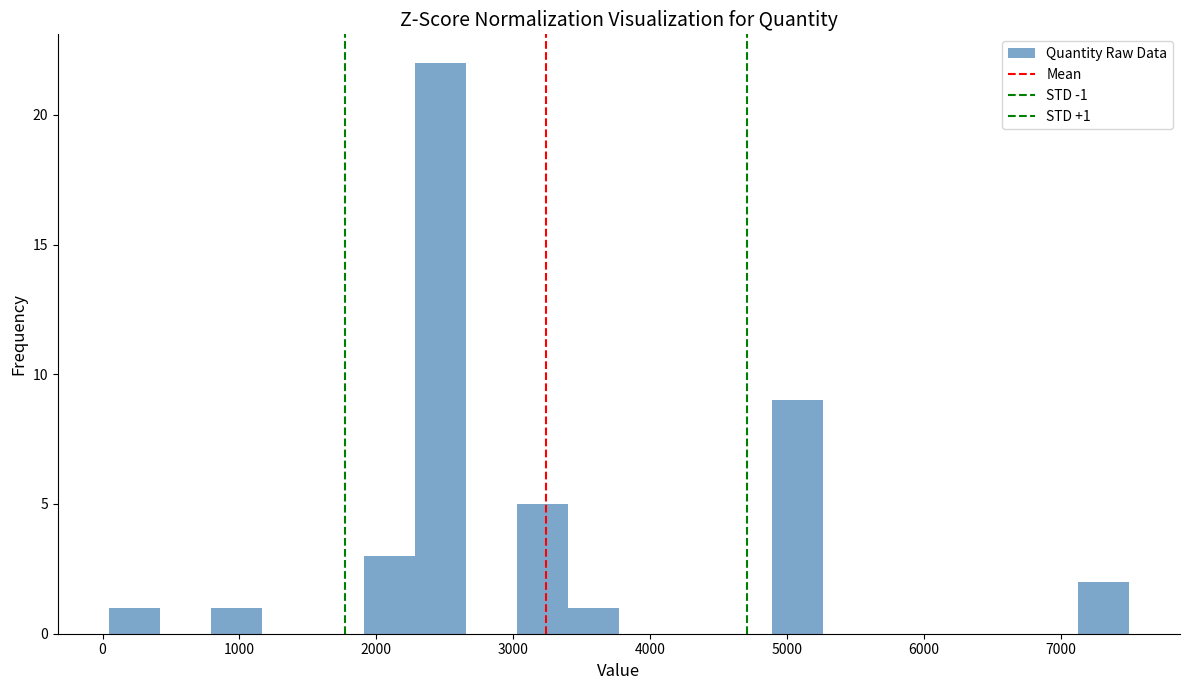

Around what value on the x-axis is the tallest bar? Give the approximate position of its centre, as read against the axis.

2500